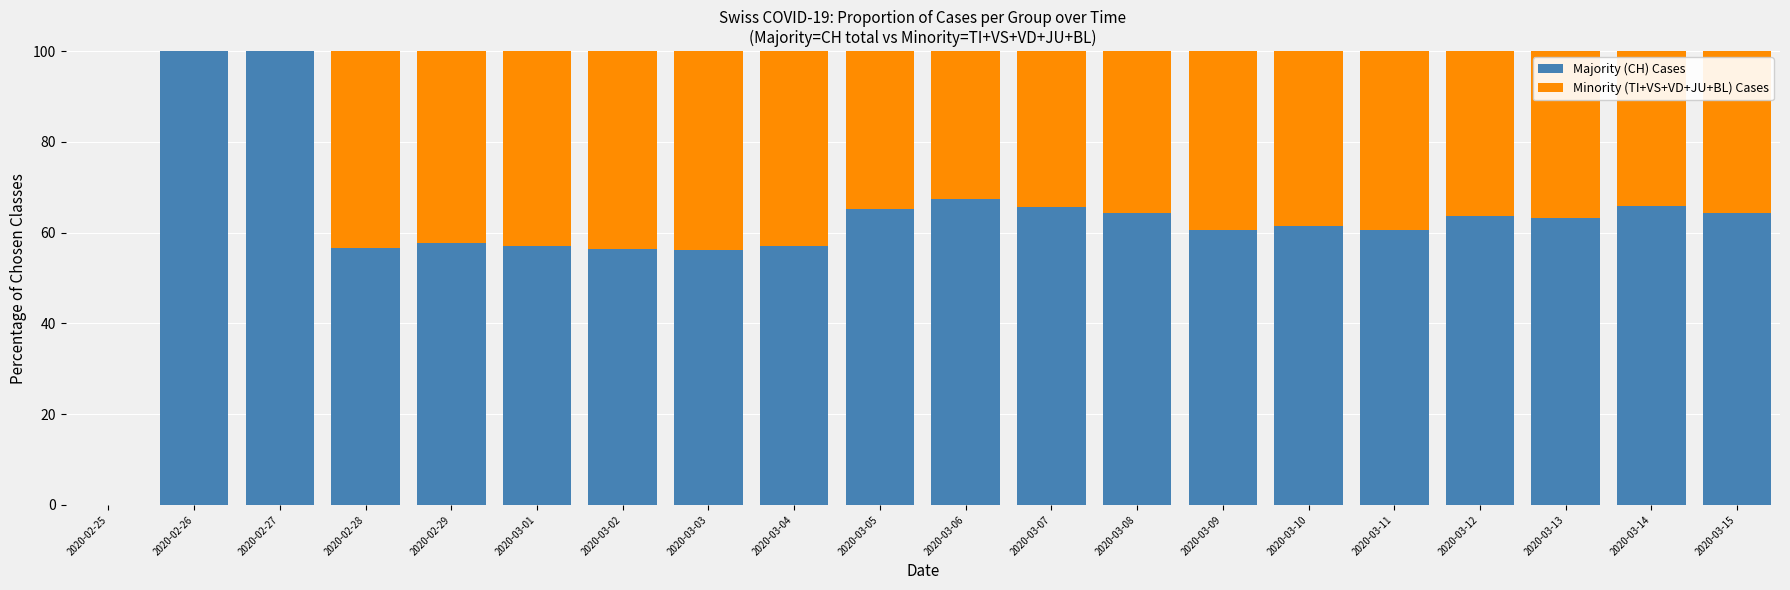

How many distinct data groups are displayed?

2